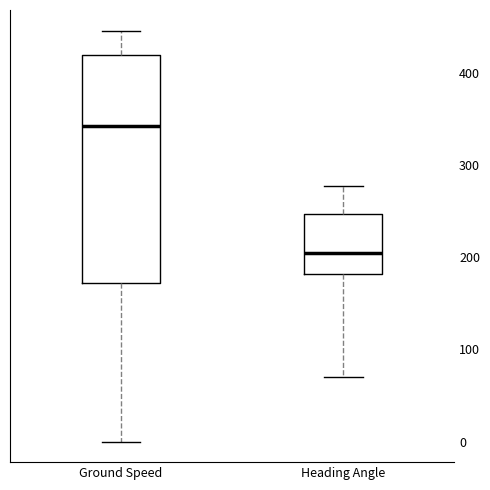

Which box's median line is the lowest?

Heading Angle